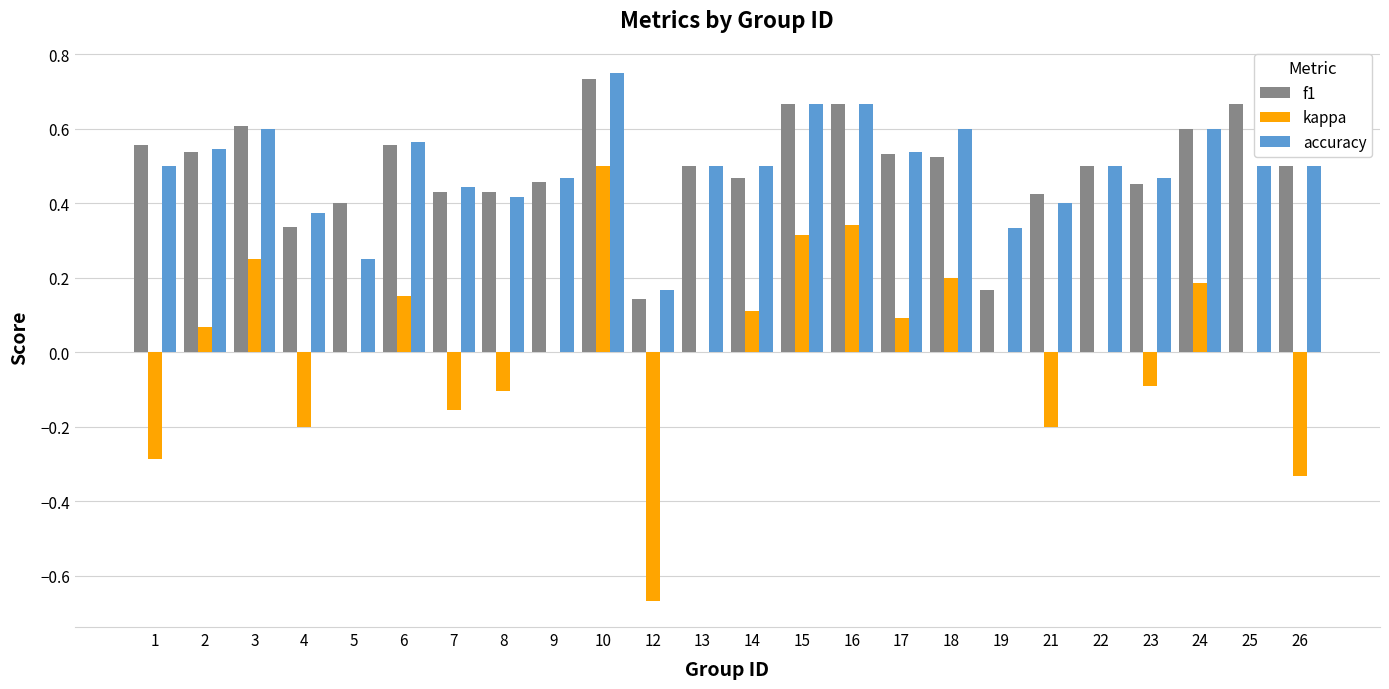

Is it true that accuracy equals 0.2 at 24?

False